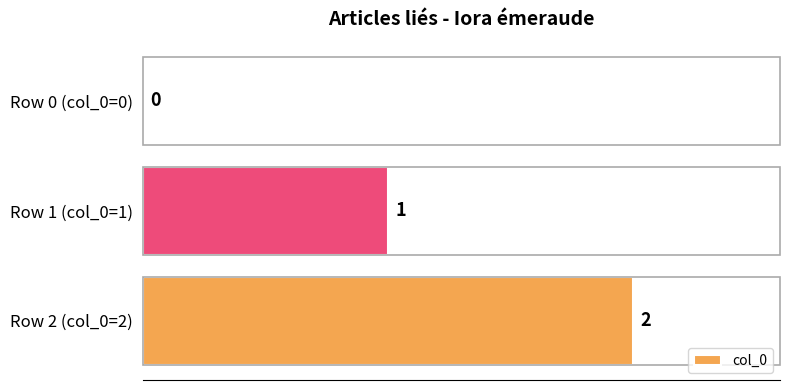

What is the change in value from Row 0 (col_0=0) to Row 2 (col_0=2)?

+2